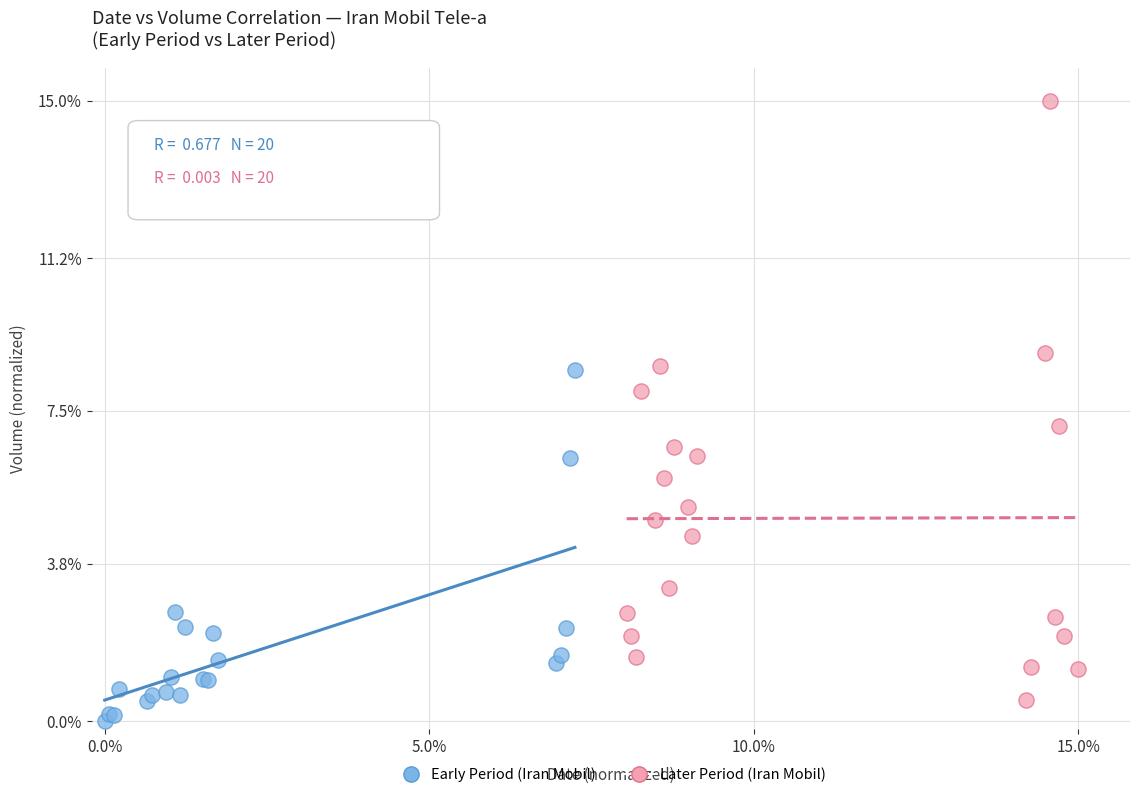

Which series has the largest Y range (max minus min)?

Later Period (Iran Mobil)